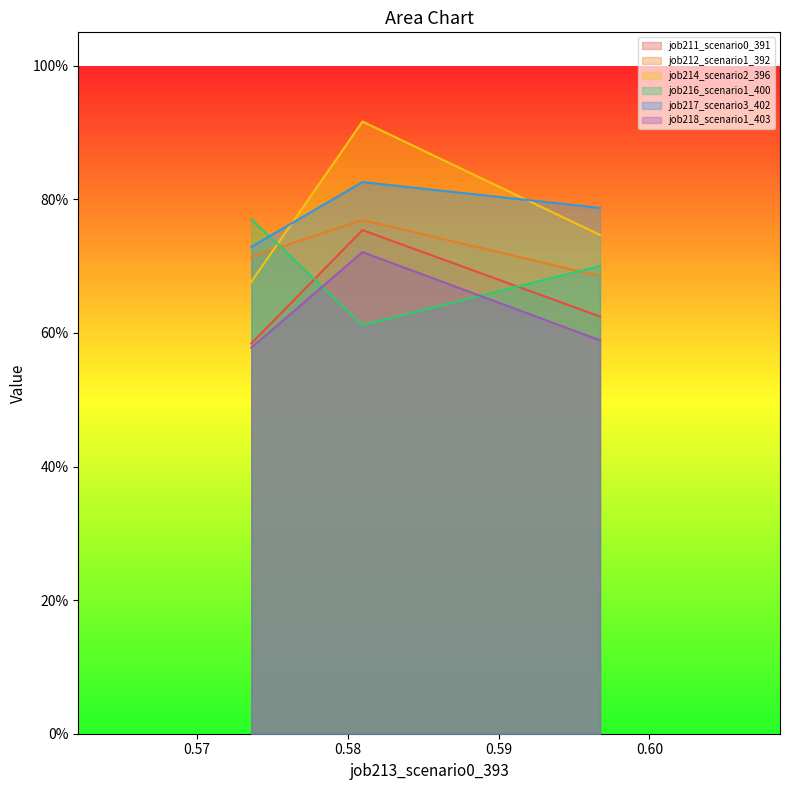

Count the job218_scenario1_403 values in the range 0 to 1.

3